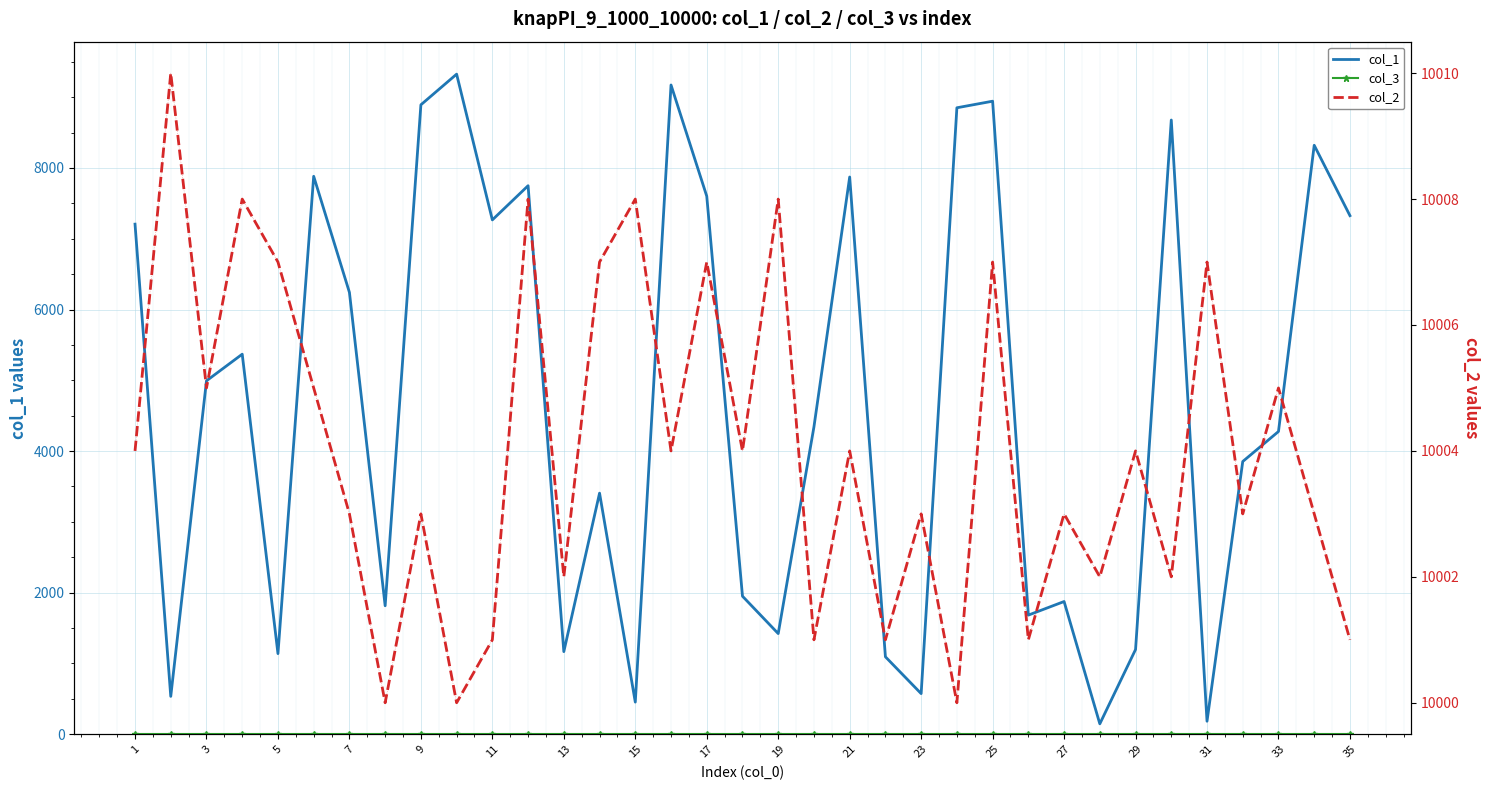

At 19, list the series in order from smallest to largest.

col_3, col_1, col_2